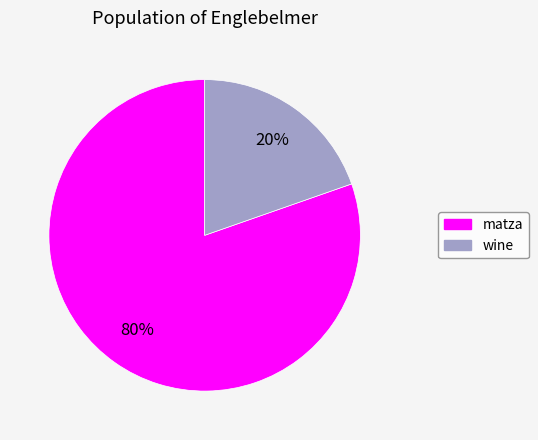

What percentage is the matza slice, to the nearest percent?

80%